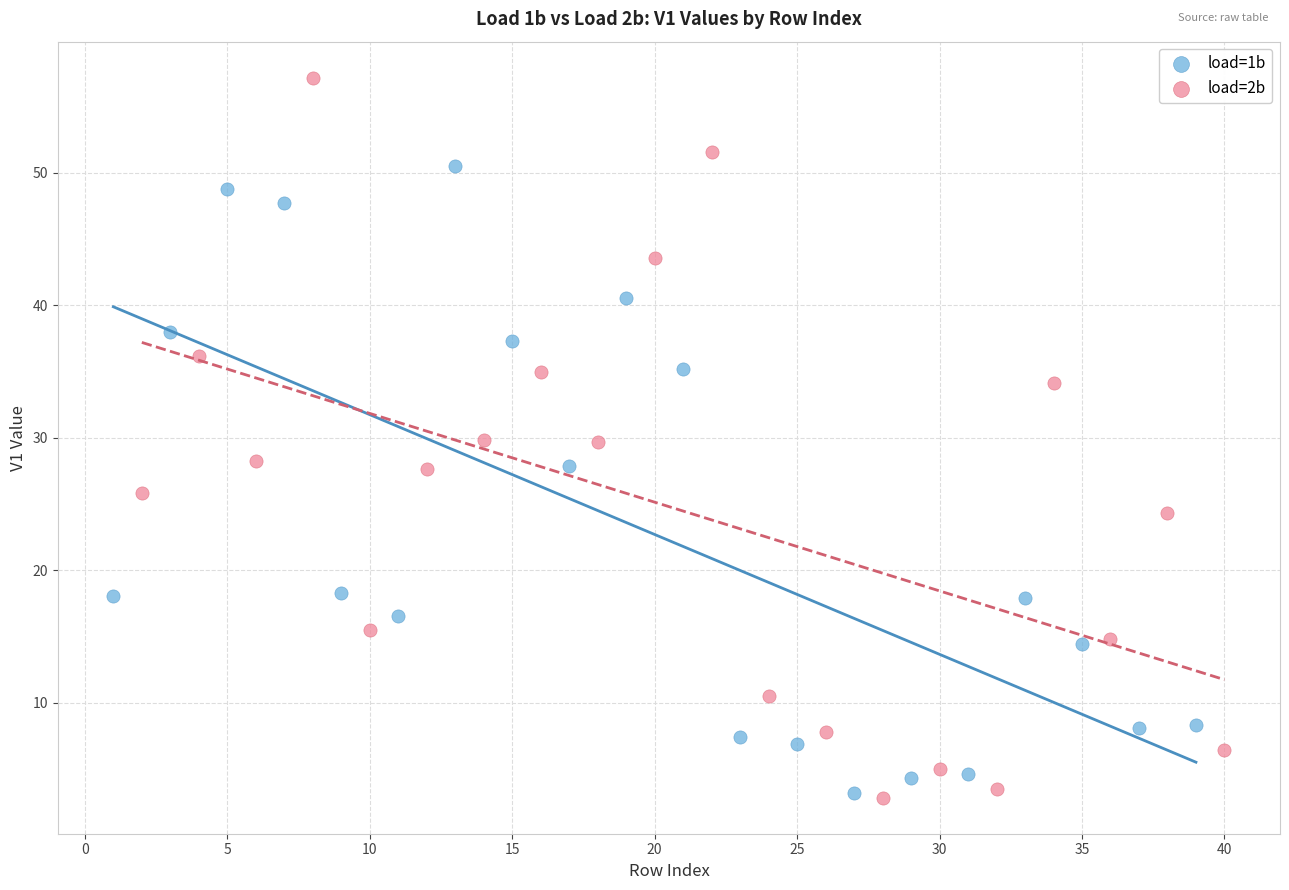

Which series has the widest spread of Y values?

load=2b